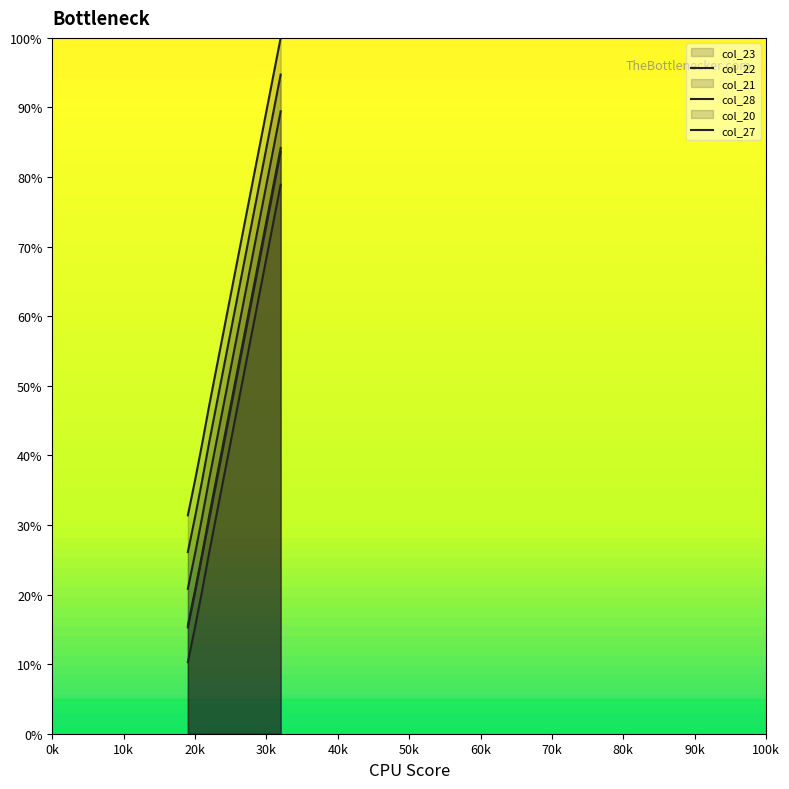

What is the difference between the maximum and second lowest values in the col_28 series?

63.3